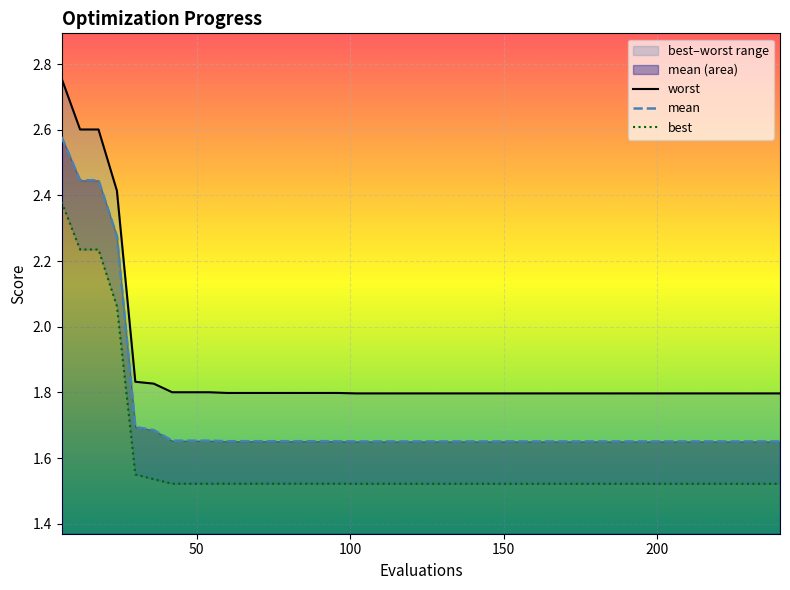

Reading right to left, transcribe all the data shown in this chart.

mean: 1.7	1.7	1.7	1.7	1.7	1.7	1.7	1.7	1.7	1.7	1.7	1.7	1.7	1.7	1.7	1.7	1.7	1.7	1.7	1.7	1.7	1.7	1.7	1.7	1.7	1.7	1.7	1.7	1.7	1.7	1.7	1.7	1.7	1.7	1.7	1.7	2.3	2.4	2.4	2.6
best: 1.5	1.5	1.5	1.5	1.5	1.5	1.5	1.5	1.5	1.5	1.5	1.5	1.5	1.5	1.5	1.5	1.5	1.5	1.5	1.5	1.5	1.5	1.5	1.5	1.5	1.5	1.5	1.5	1.5	1.5	1.5	1.5	1.5	1.5	1.5	1.5	2.1	2.2	2.2	2.4
worst: 1.8	1.8	1.8	1.8	1.8	1.8	1.8	1.8	1.8	1.8	1.8	1.8	1.8	1.8	1.8	1.8	1.8	1.8	1.8	1.8	1.8	1.8	1.8	1.8	1.8	1.8	1.8	1.8	1.8	1.8	1.8	1.8	1.8	1.8	1.8	1.8	2.4	2.6	2.6	2.8